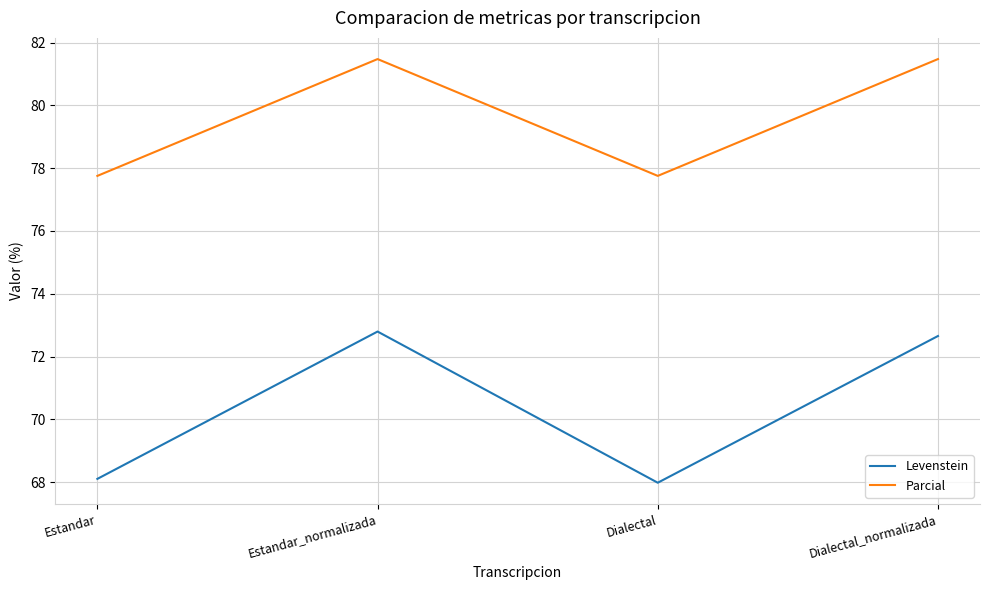

What is the greatest value displayed?

81.5